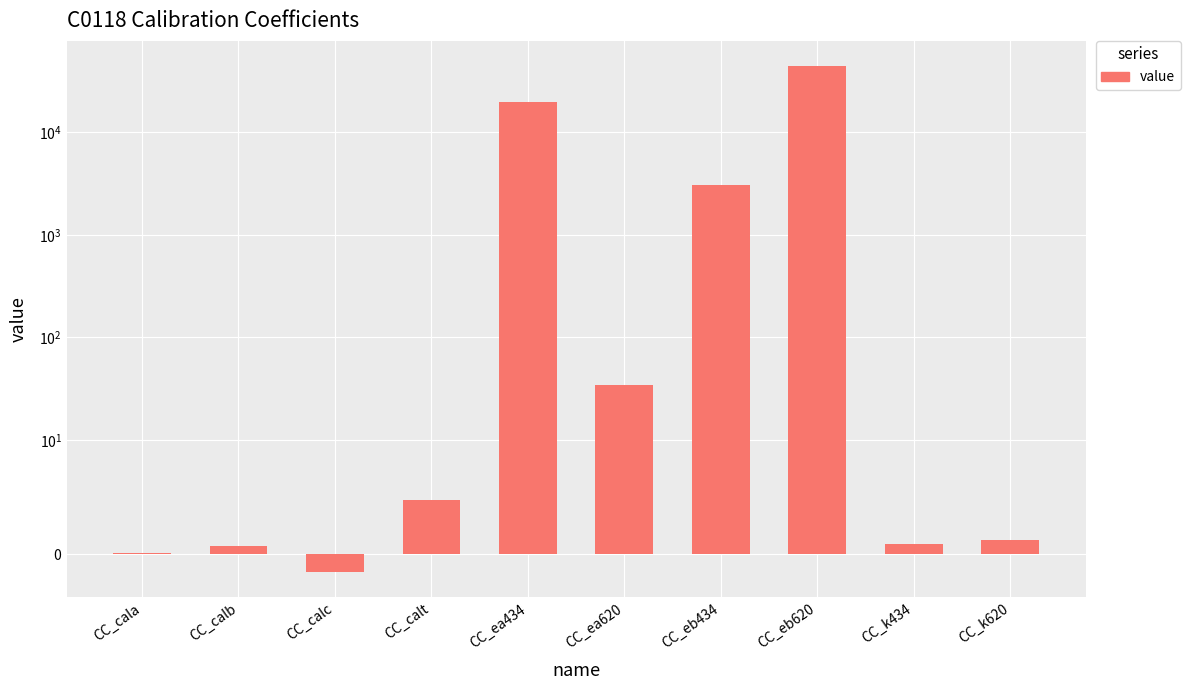

True or false: the data shows 3.1 at CC_calt.

False